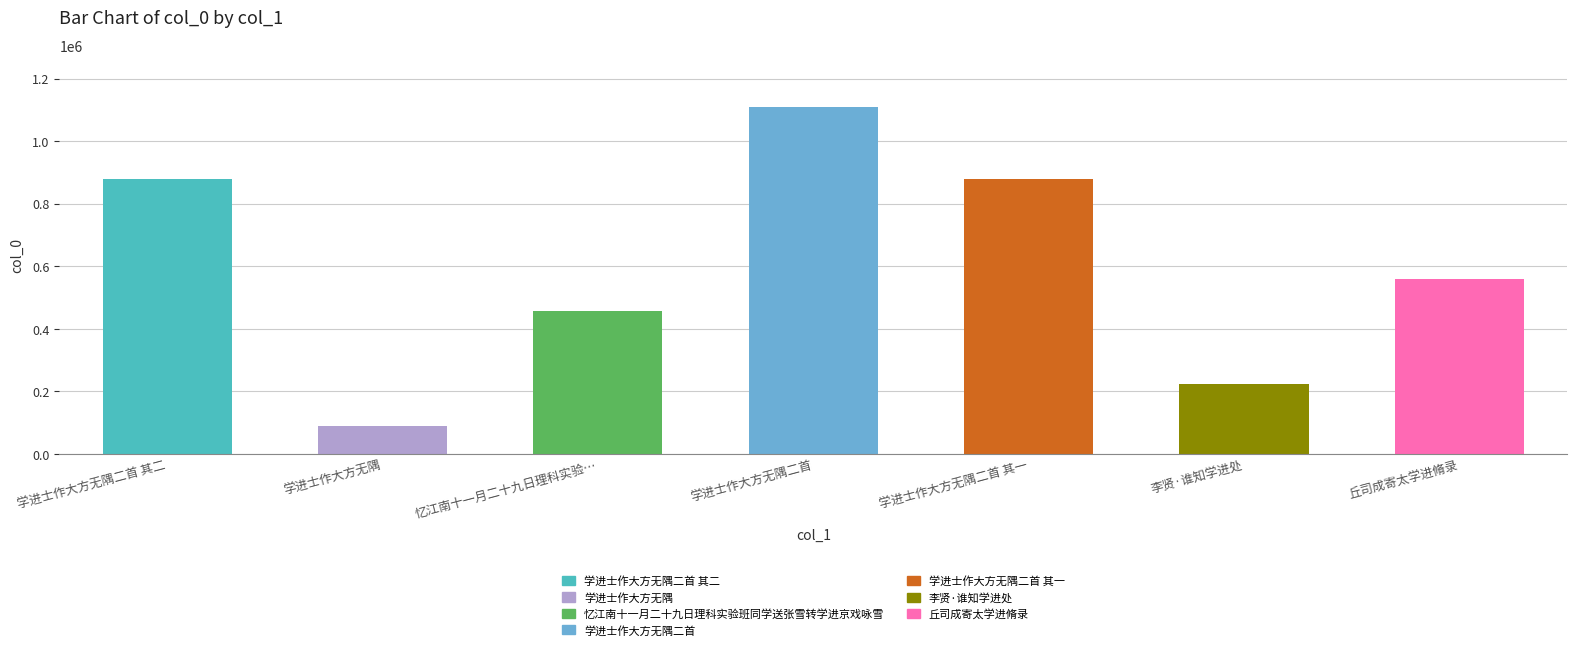

What position from the left is 李贤·谁知学进处?

6